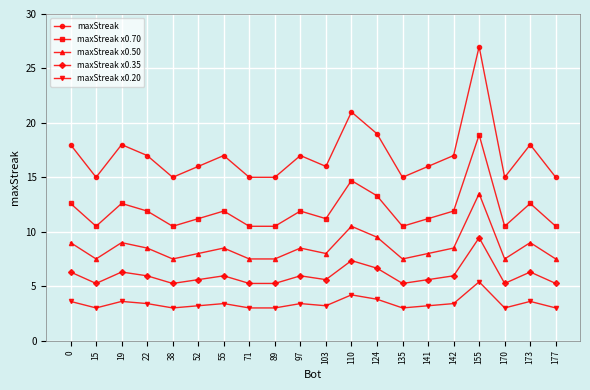

True or false: maxStreak x0.70 and maxStreak x0.20 cross at least once.

False